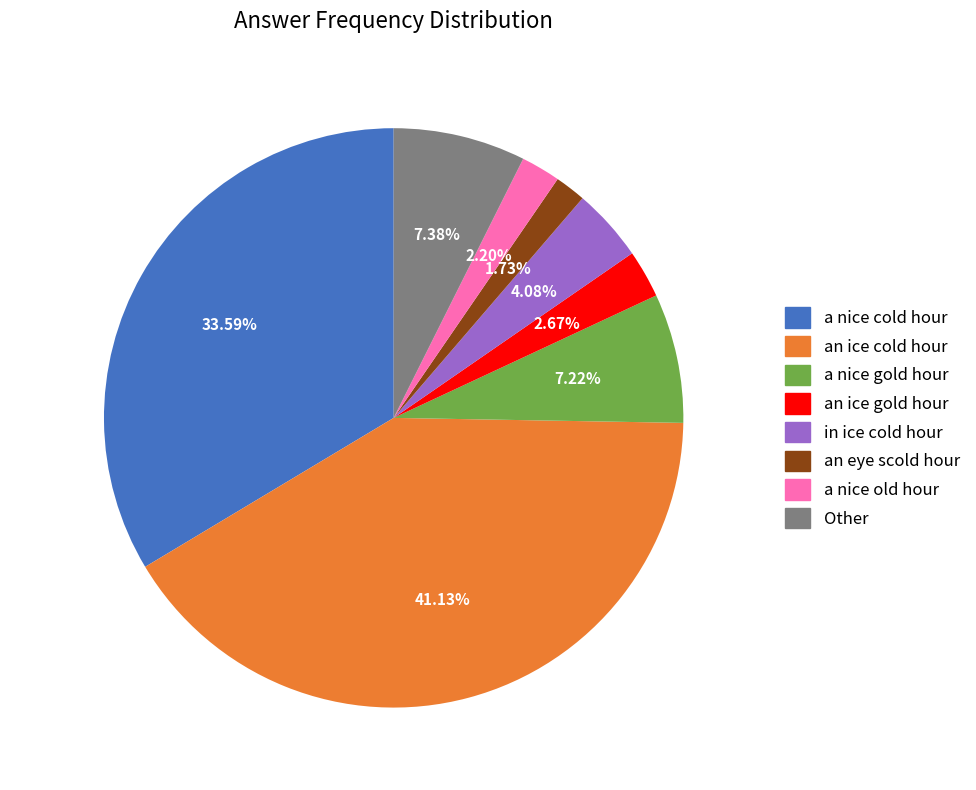

Do an eye scold hour and Other together represent more than half of the pie?

No